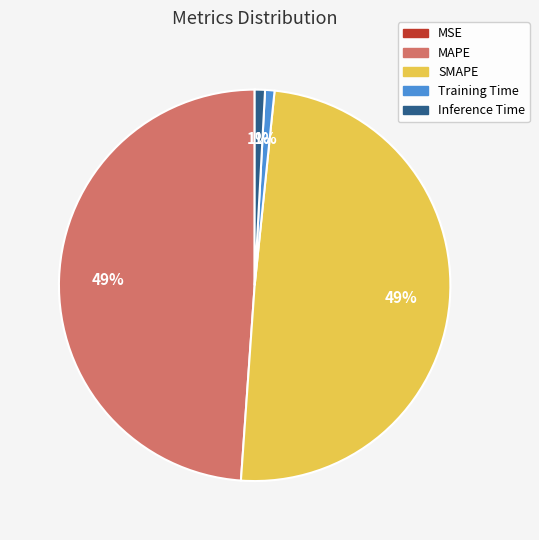

To the nearest percent, what is the difference between the largest and smallest slice percentages?

49%